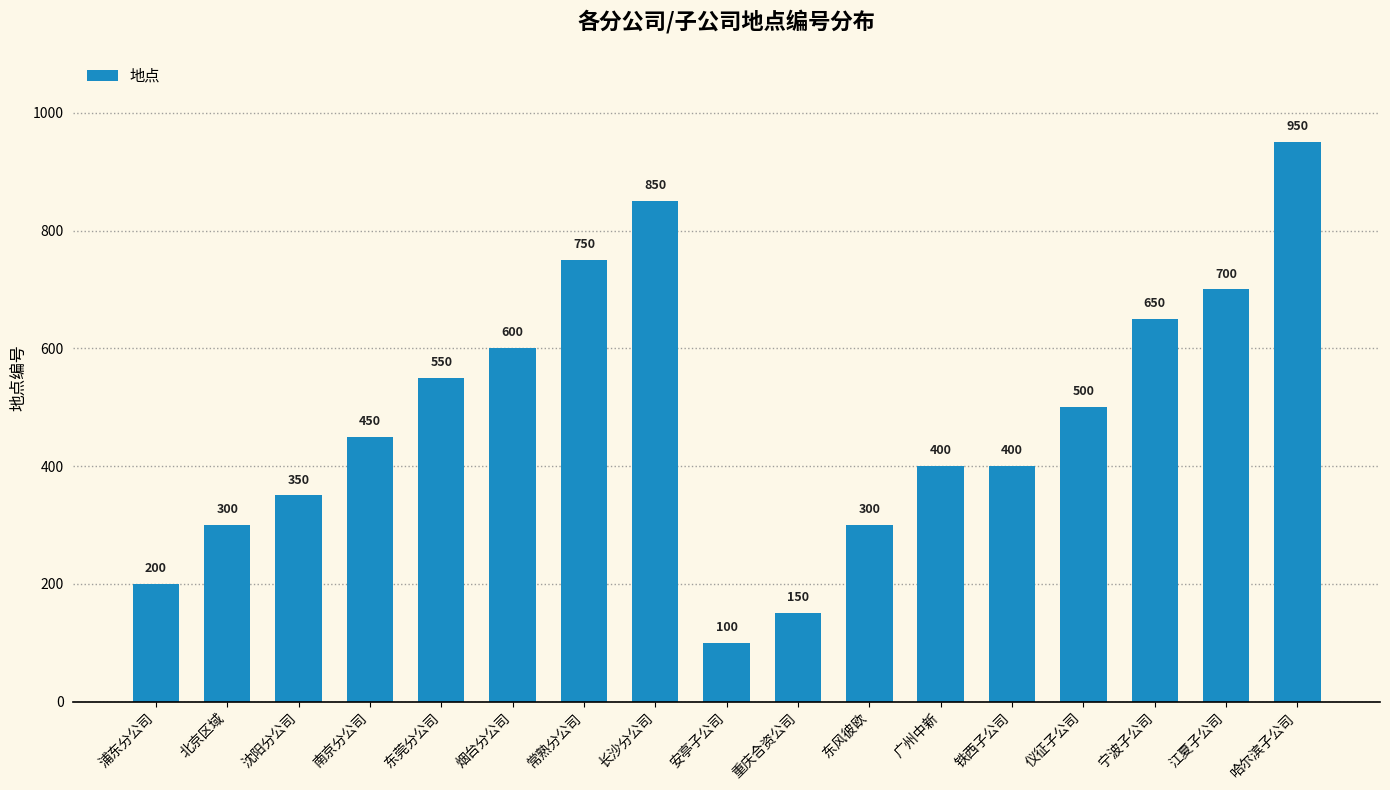

Does the chart contain stacked bars?

No